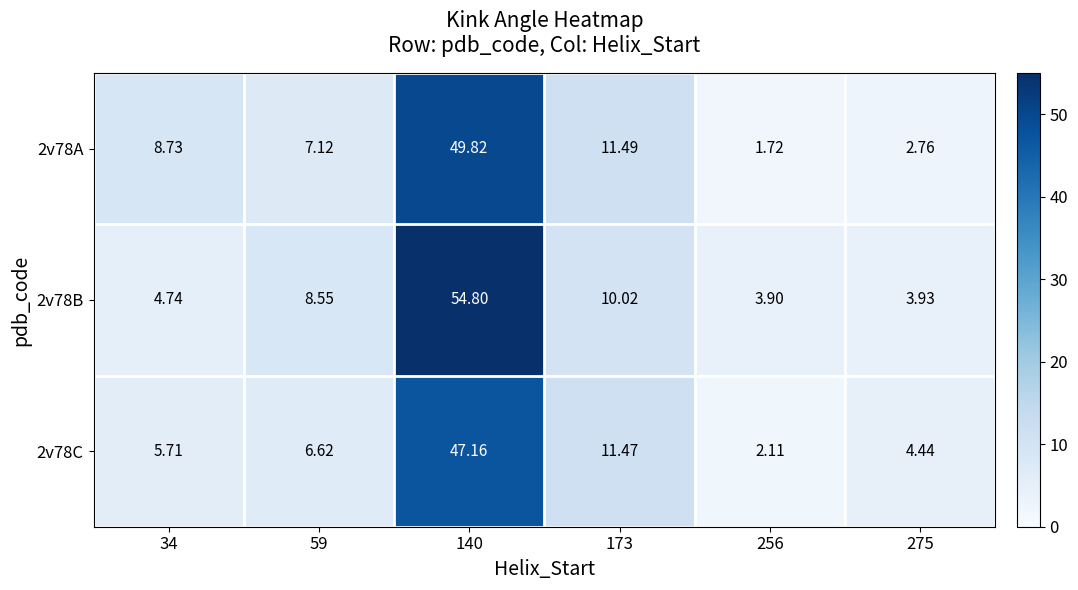

Is the value of 2v78A at 140 greater than the value of 2v78C at 275?

Yes